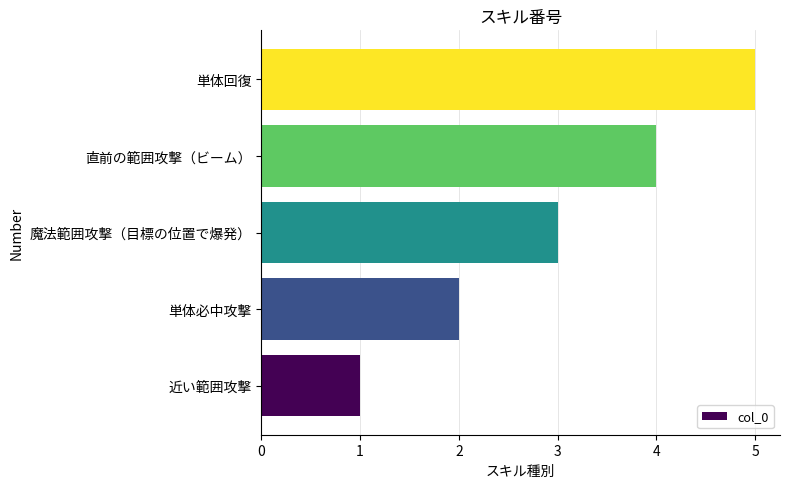

Count the values in the range 2 to 4.

3